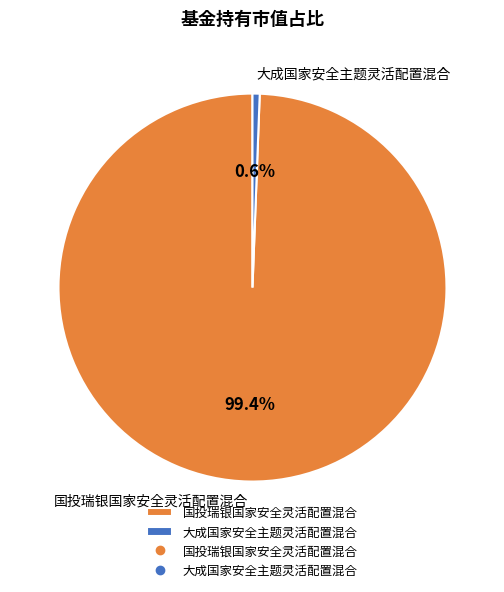

The 国投瑞银国家安全灵活配置混合 slice represents 99% of the pie. True or false?

True